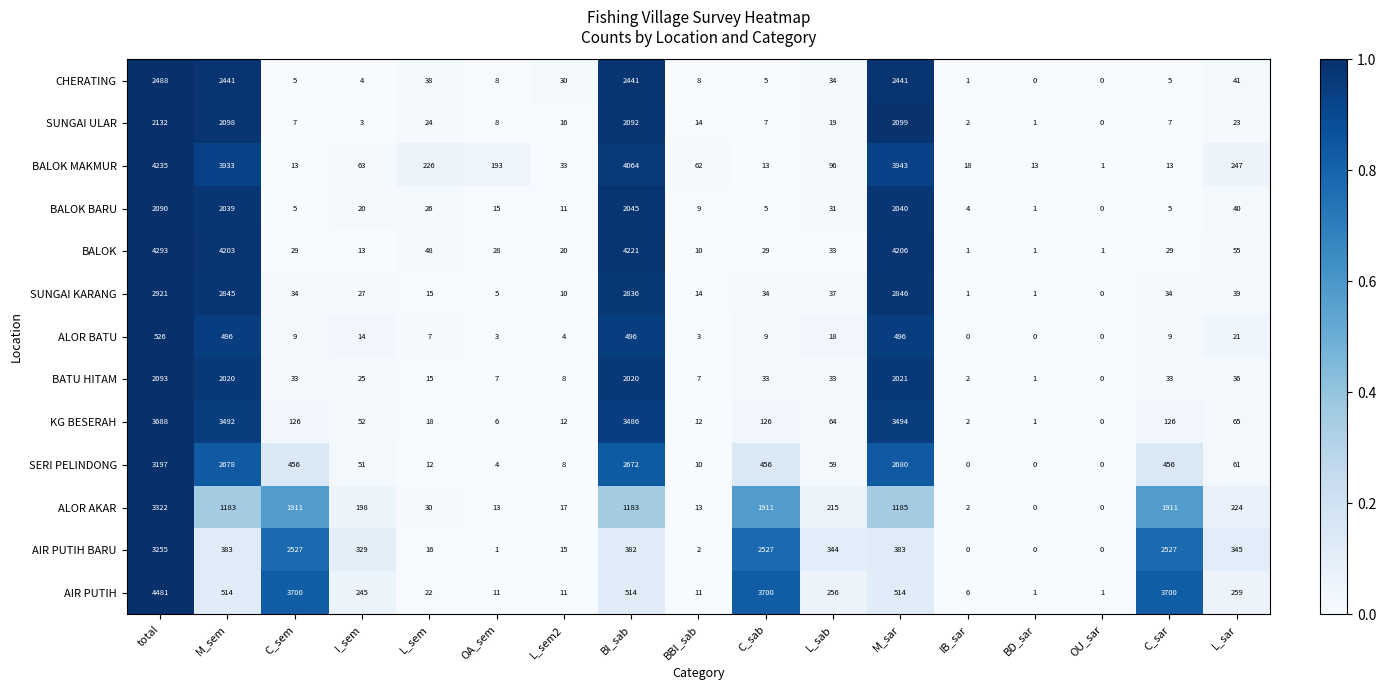

How many series are shown in this chart?

13